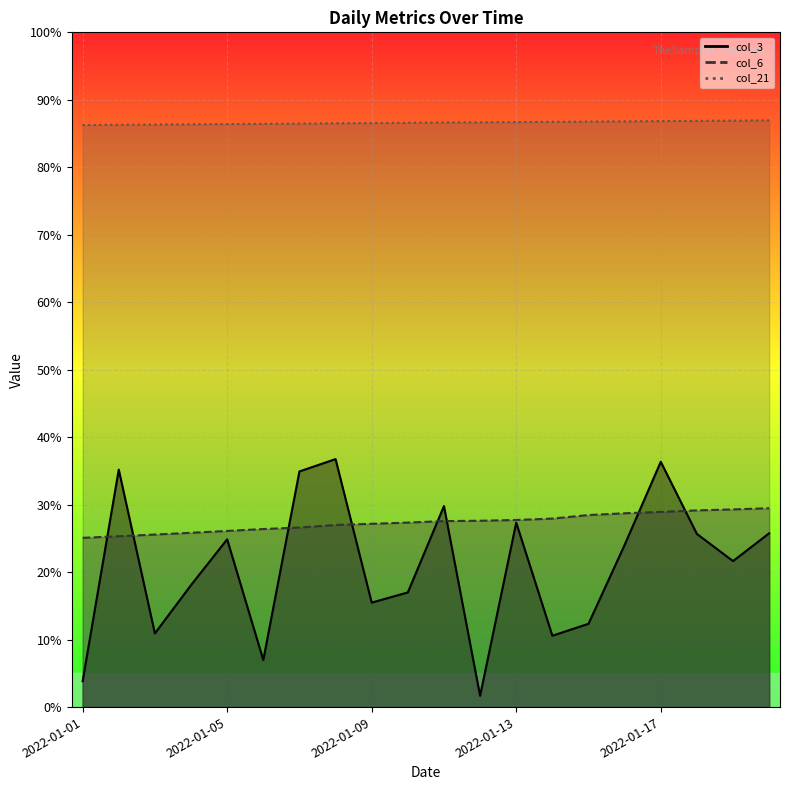

Which series ends up on top after the final intersection of col_6 line and col_3 line?

col_6 line